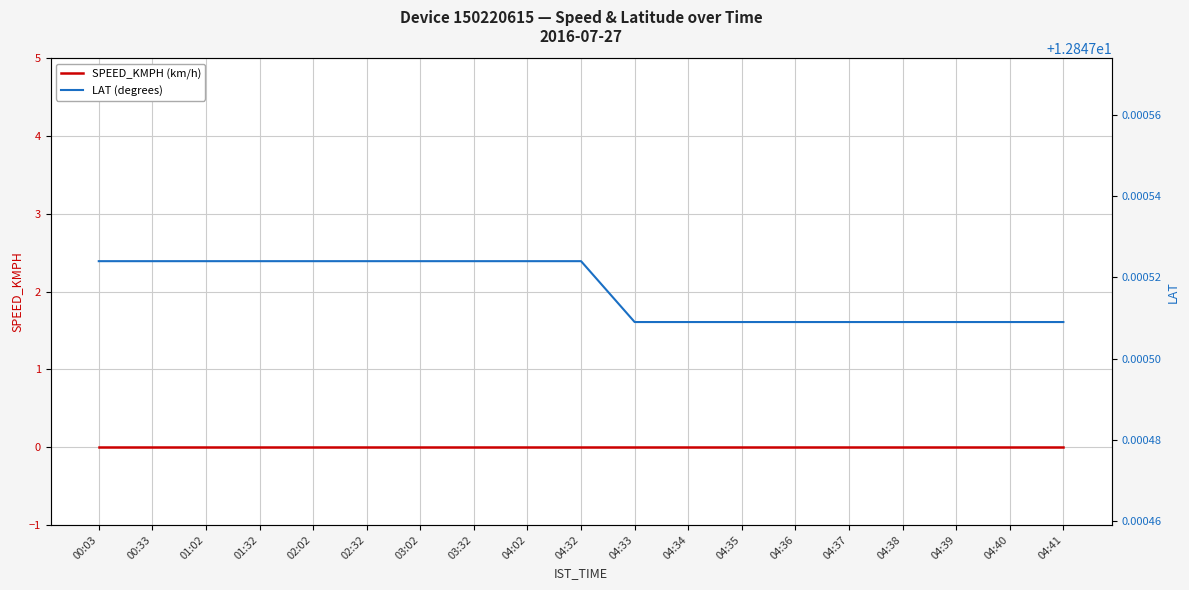

Does the chart display data point markers on the line(s)?

No